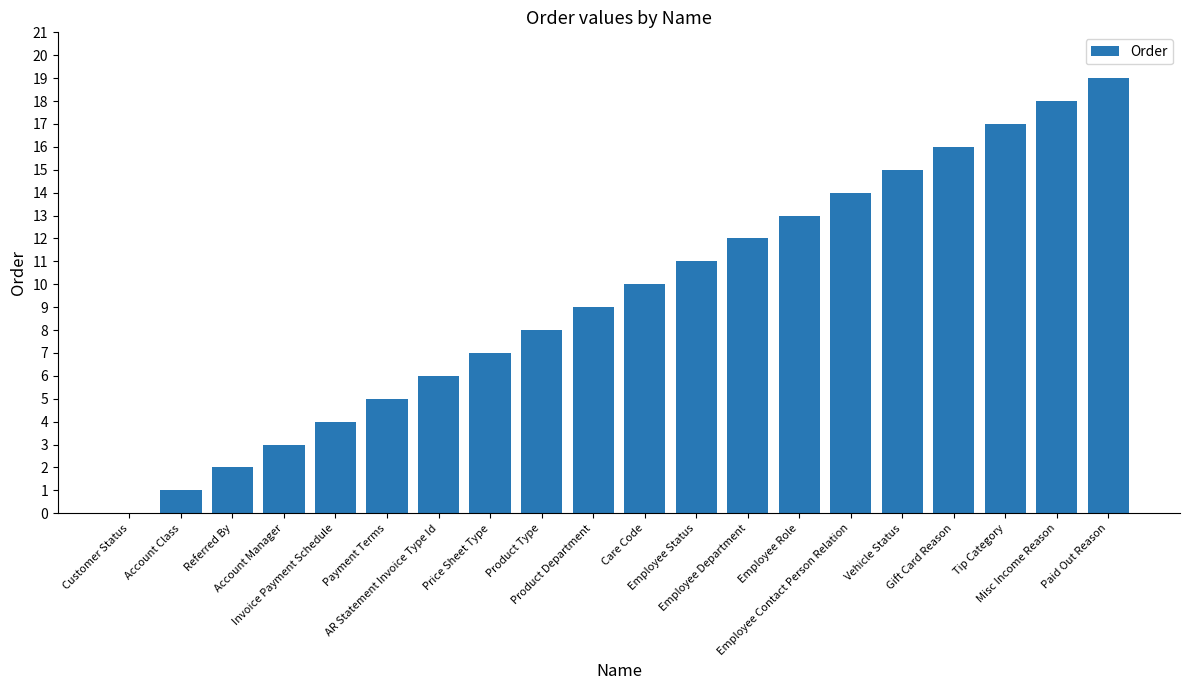

What is the change in value from Price Sheet Type to Care Code?

+3